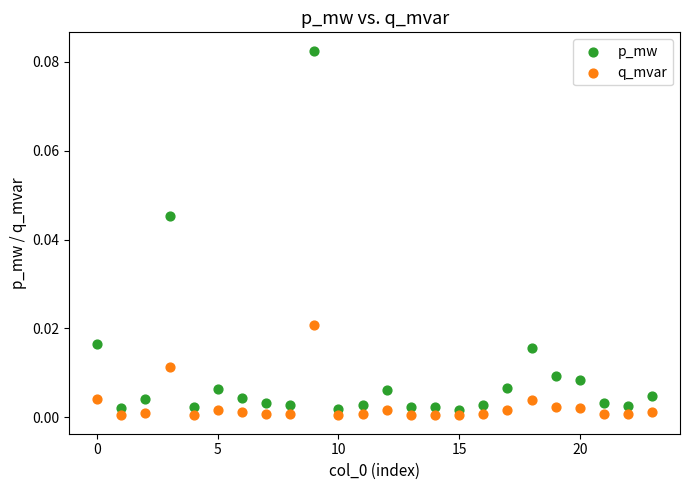

Which series has the widest spread of Y values?

p_mw